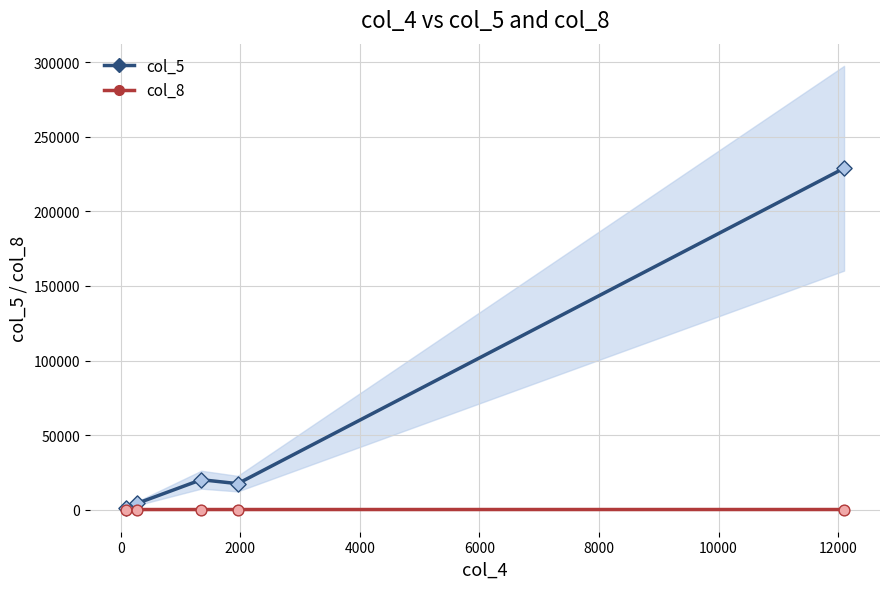

Is the value of col_5 at −2000 greater than the value of col_8 at 2000?

Yes